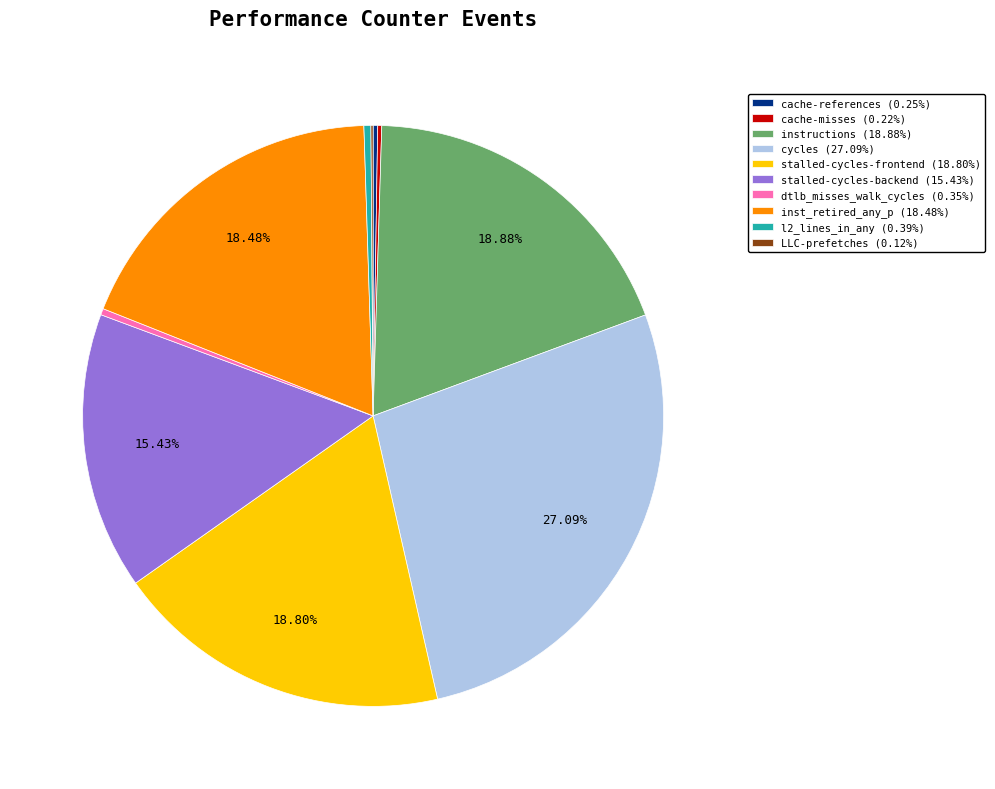

What percentage is the cycles slice, to the nearest percent?

27%